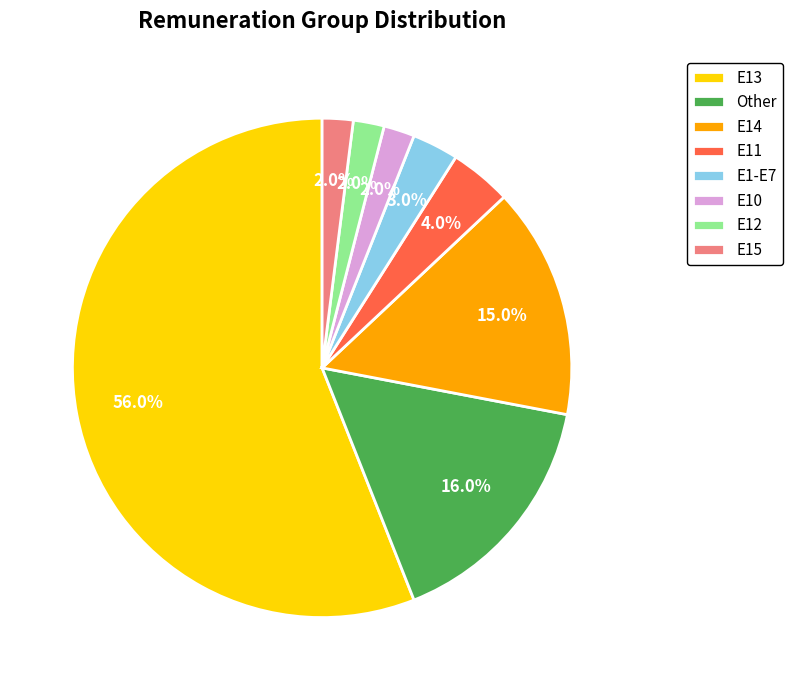

What percentage do E14 and E11 together represent?

19.0%